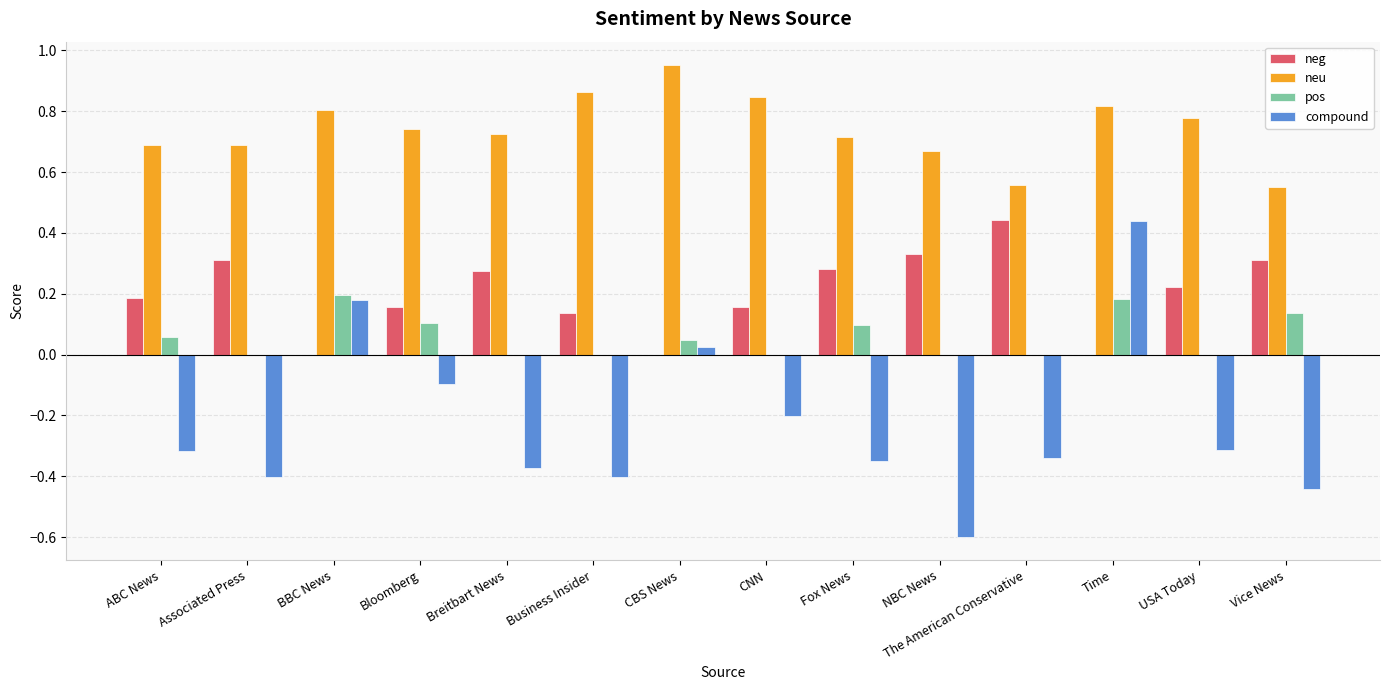

At which category is the sum across all series the highest?

Time